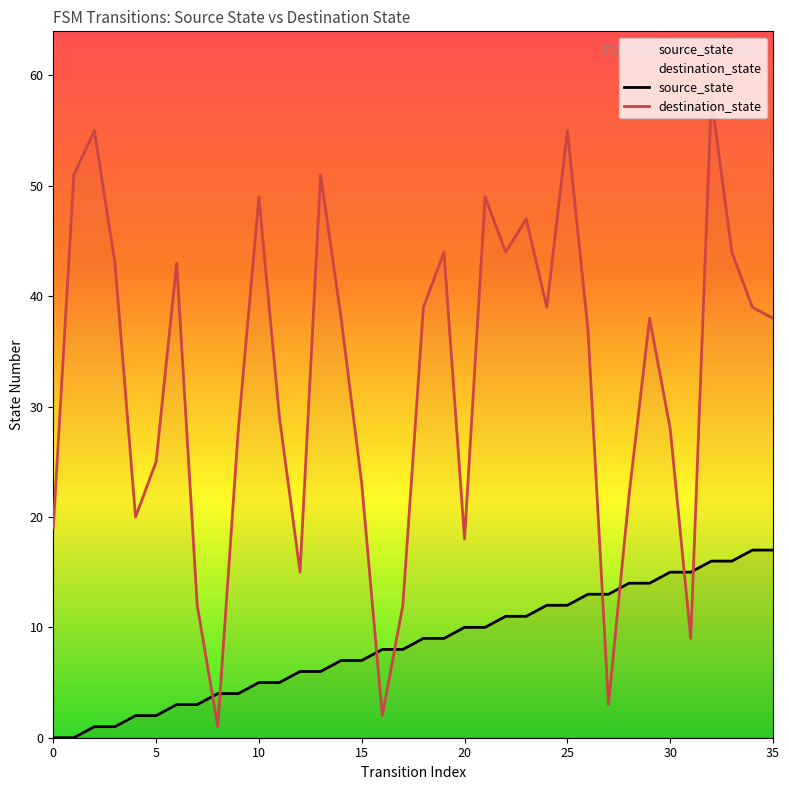

List the series in order of their overall mean, lowest first.

source_state, destination_state